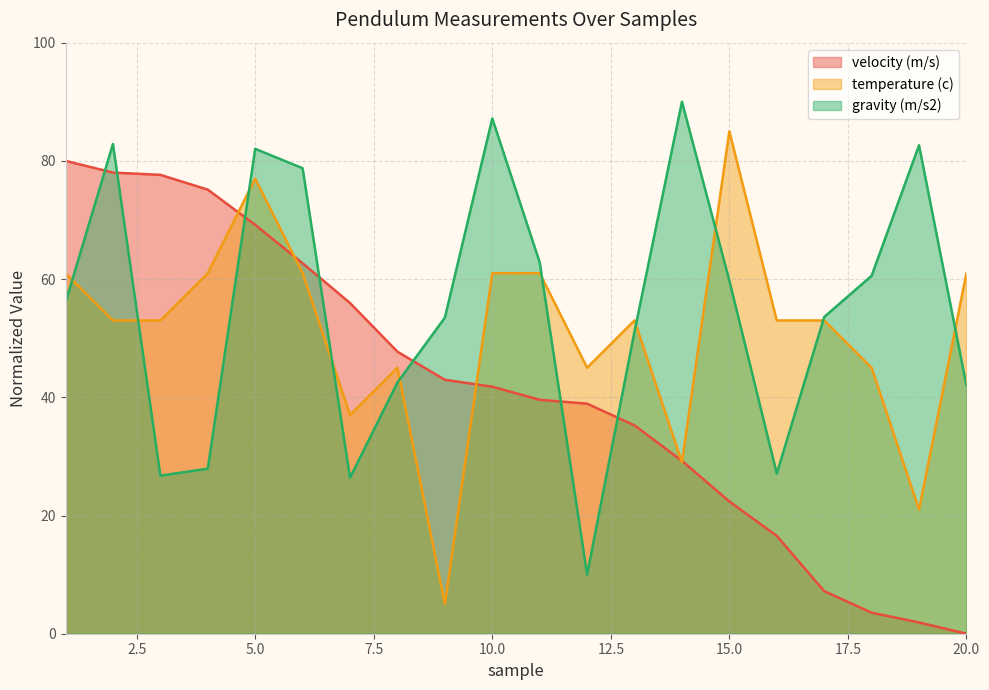

Reading left to right, transcribe all the data shown in this chart.

velocity (m/s): 1=80.0	2=78.0	3=77.6	4=75.1	5=69.2	6=62.7	7=56.0	8=47.7	9=43.0	10=41.8	11=39.6	12=38.9	13=35.3	14=29.2	15=22.4	16=16.6	17=7.2	18=3.6	19=1.9	20=0.0
temperature (c): 1=61.0	2=53.0	3=53.0	4=61.0	5=77.0	6=61.0	7=37.0	8=45.0	9=5.0	10=61.0	11=61.0	12=45.0	13=53.0	14=29.0	15=85.0	16=53.0	17=53.0	18=45.0	19=21.0	20=61.0
gravity (m/s2): 1=56.0	2=82.9	3=26.7	4=27.9	5=82.0	6=78.8	7=26.4	8=42.5	9=53.5	10=87.2	11=62.8	12=10.0	13=51.1	14=90.0	15=59.7	16=27.1	17=53.6	18=60.6	19=82.6	20=42.0